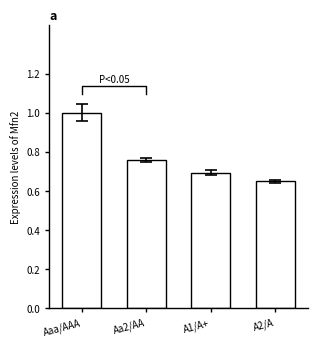

What is the difference between the values at Aaa/AAA and A2/A?

0.4